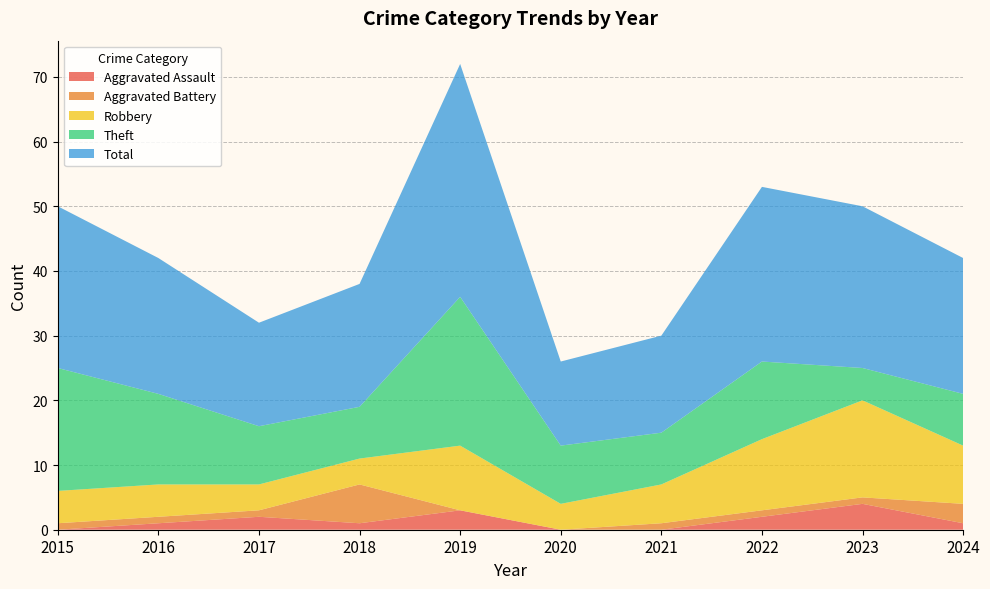

Reading right to left, transcribe all the data shown in this chart.

Aggravated Assault: 1	4	2	0	0	3	1	2	1	0
Aggravated Battery: 3	1	1	1	0	0	6	1	1	1
Robbery: 9	15	11	6	4	10	4	4	5	5
Theft: 8	5	12	8	9	23	8	9	14	19
Total: 21	25	27	15	13	36	19	16	21	25